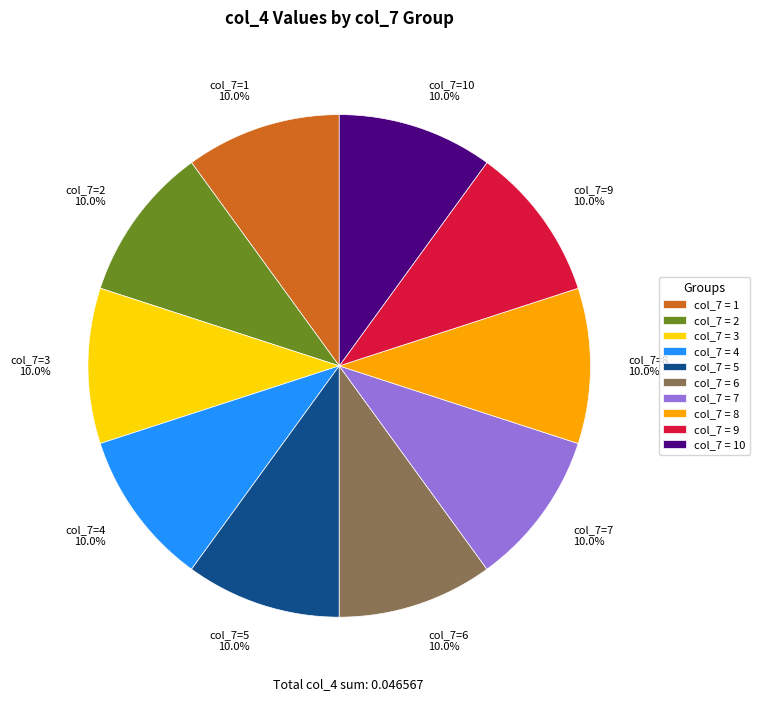

Combined, do col_7=7 10.0% and col_7=4 10.0% account for over 50%?

No